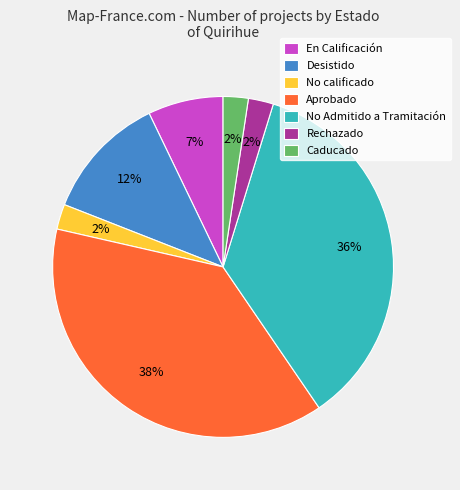

Do Rechazado and No Admitido a Tramitación together represent more than half of the pie?

No